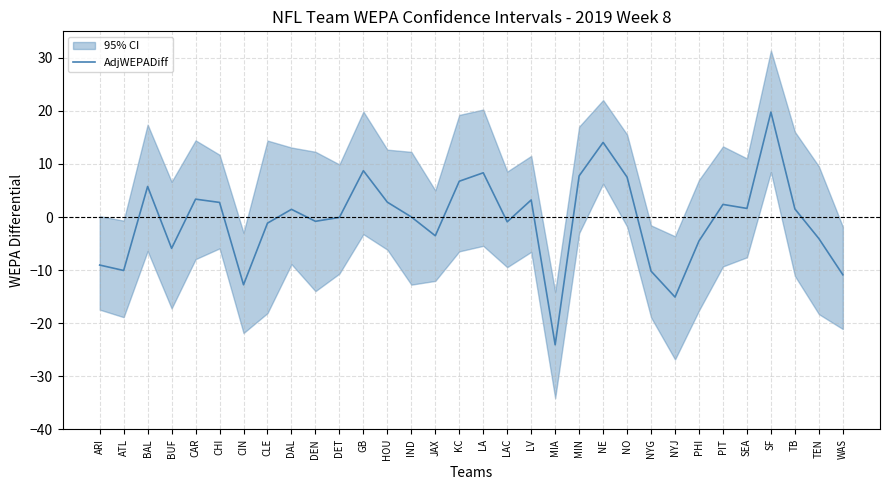

How many positive values are there?

17